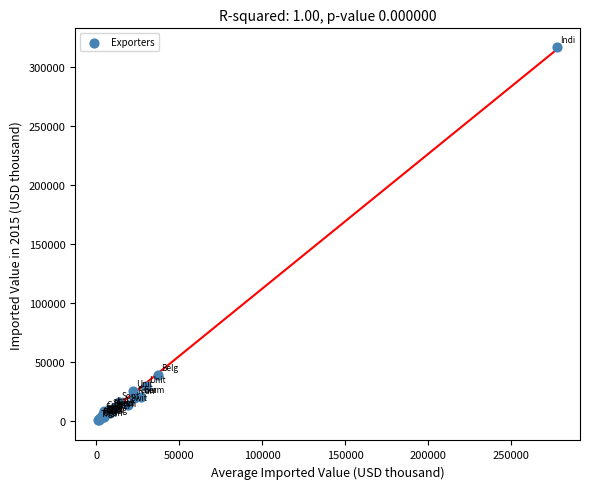

What Y value in the scatter plot is closest to 159002?

39743